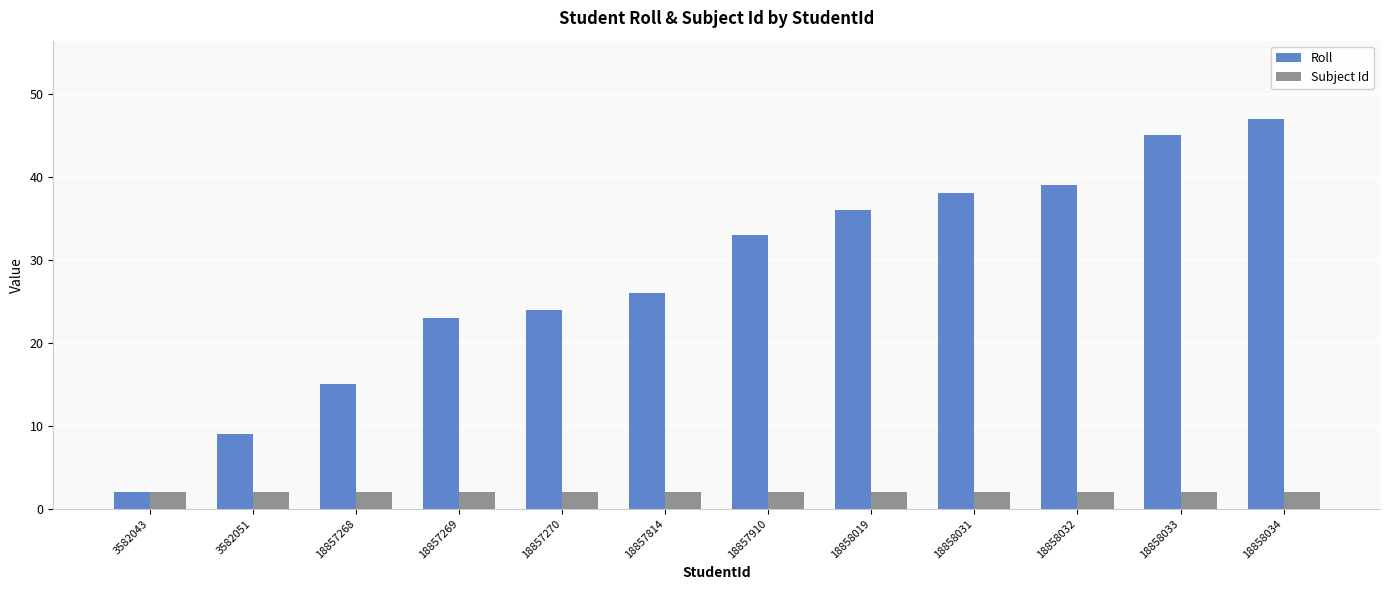

What is the spread (max minus min) of values at 3582051?

7